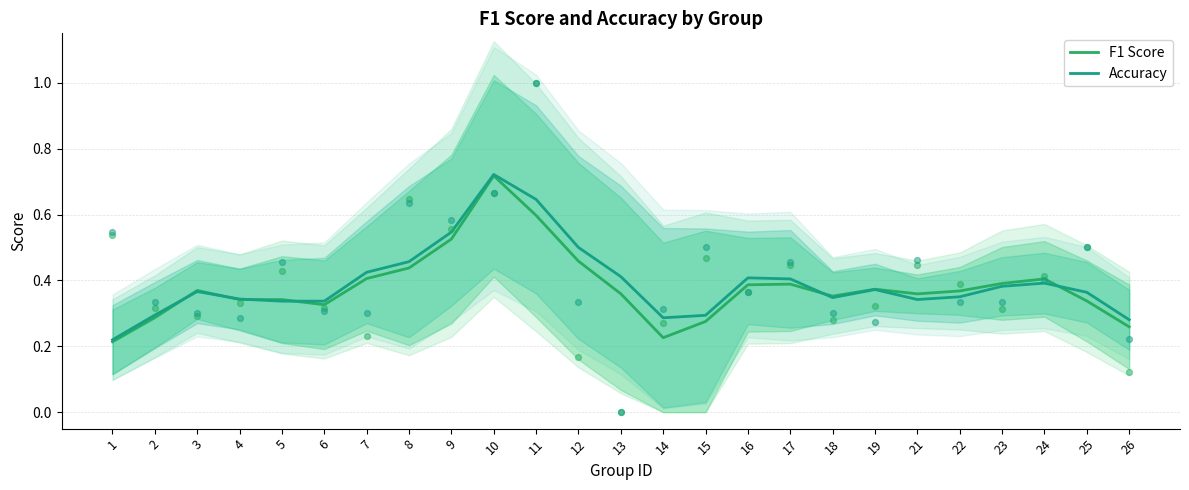

At how many categories does at least one series exceed 0?

25